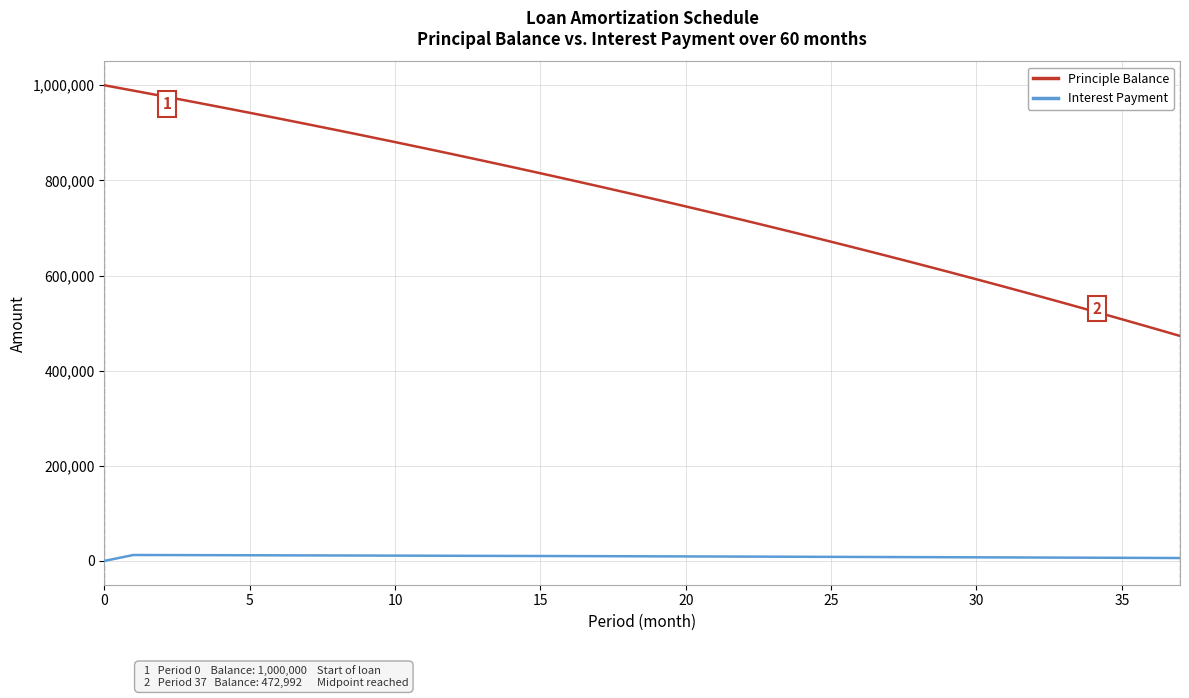

Which series has the widest spread of values?

Principle Balance